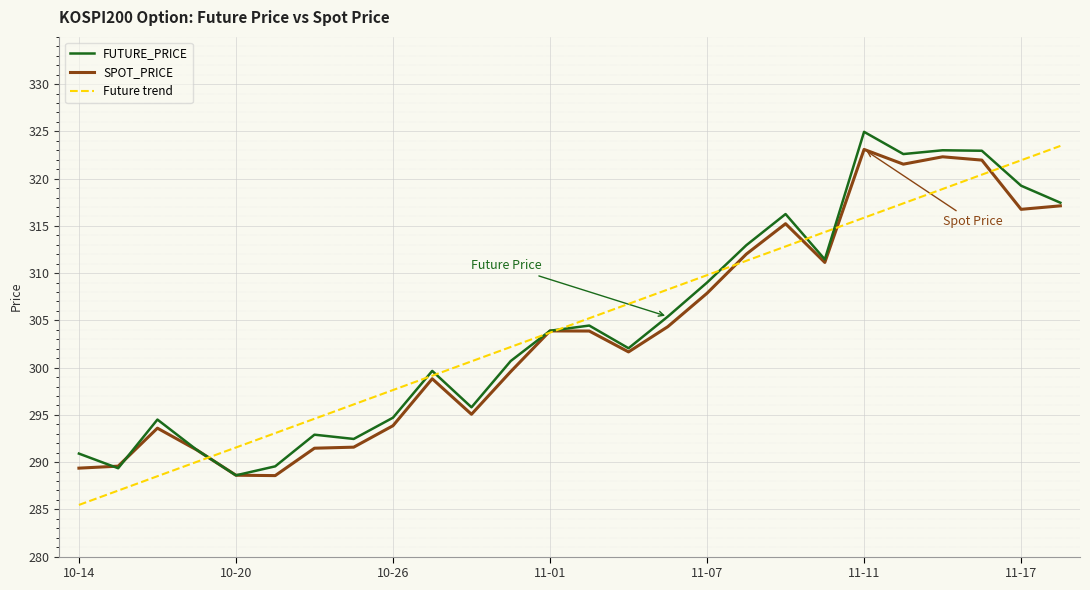

Which series has the widest spread of values?

Future trend